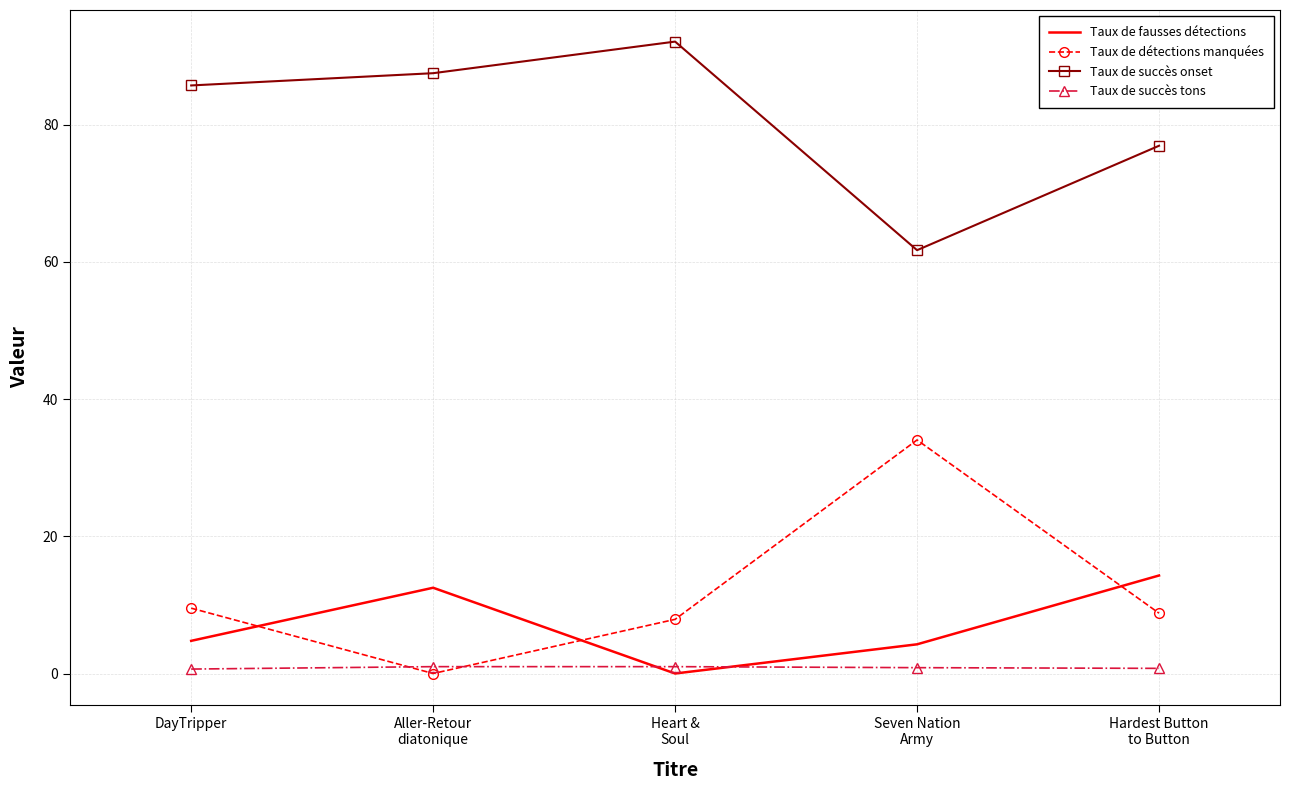

What is the greatest value displayed?

92.1